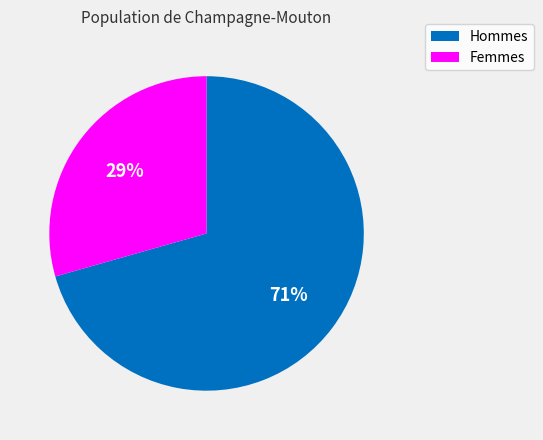

Is there any slice that represents more than half of the pie?

Yes